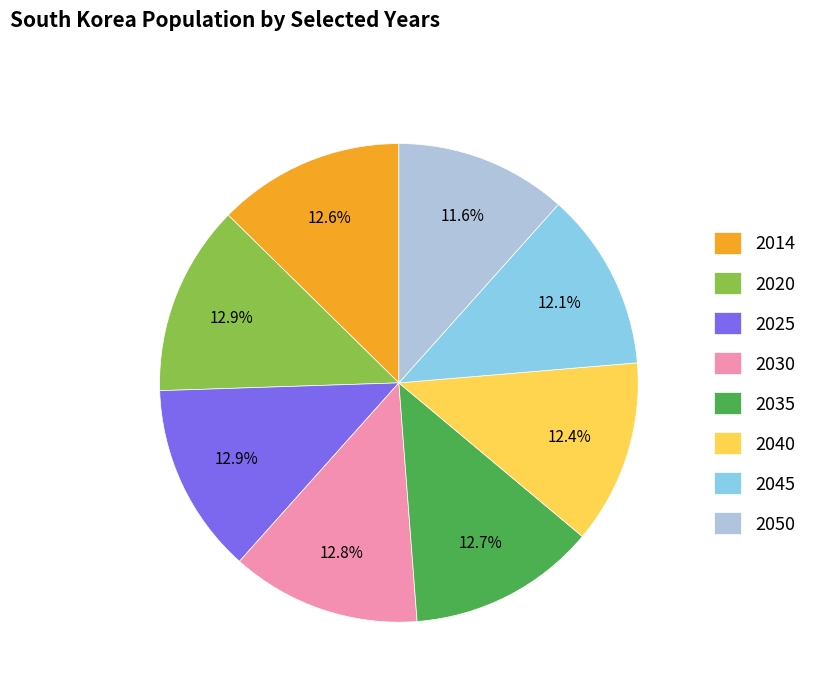

The 2014 slice represents 1% of the pie. True or false?

False